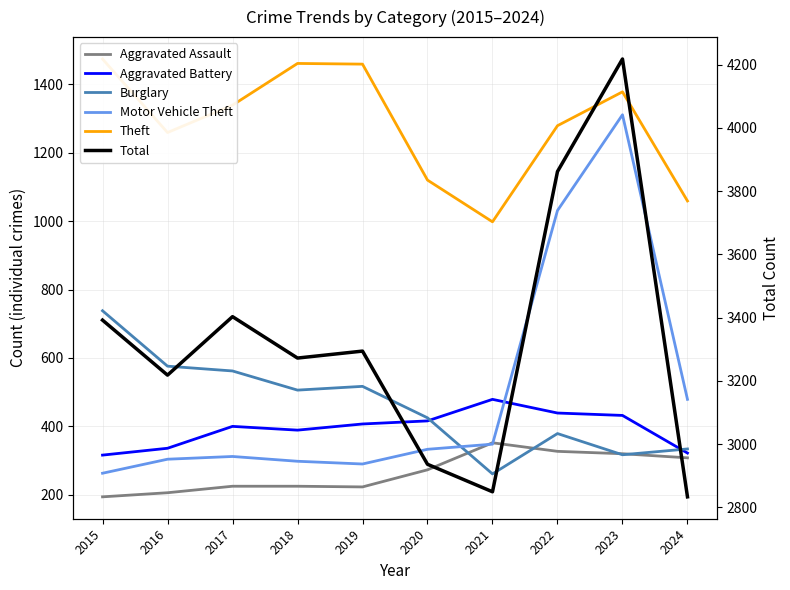

At how many categories does at least one series exceed 2425?

10